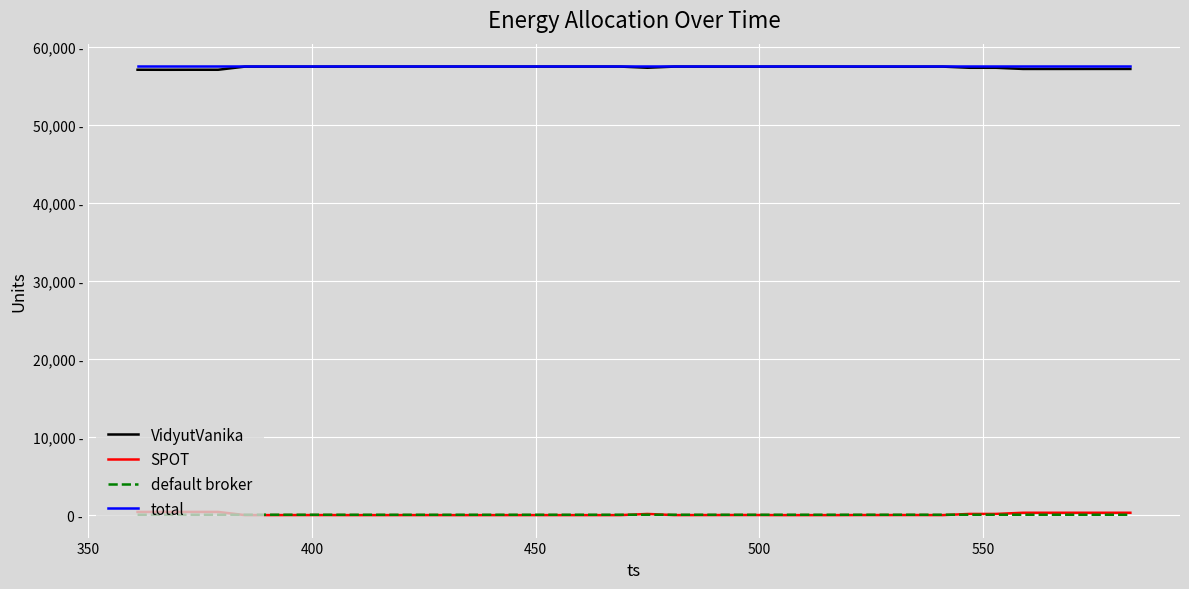

Which series has the largest range (max minus min)?

SPOT